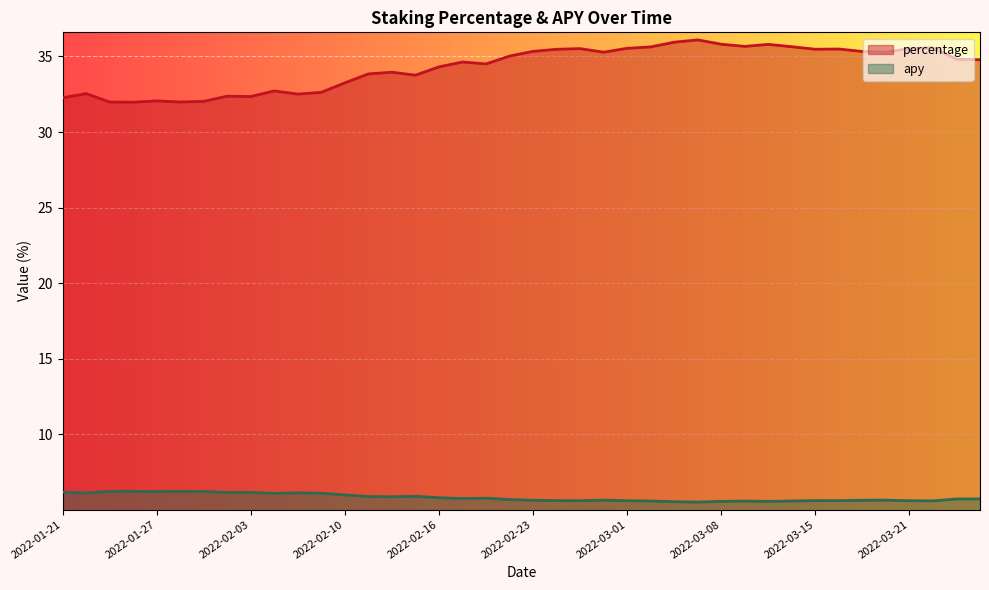

What position from the left is 2022-03-26?

40